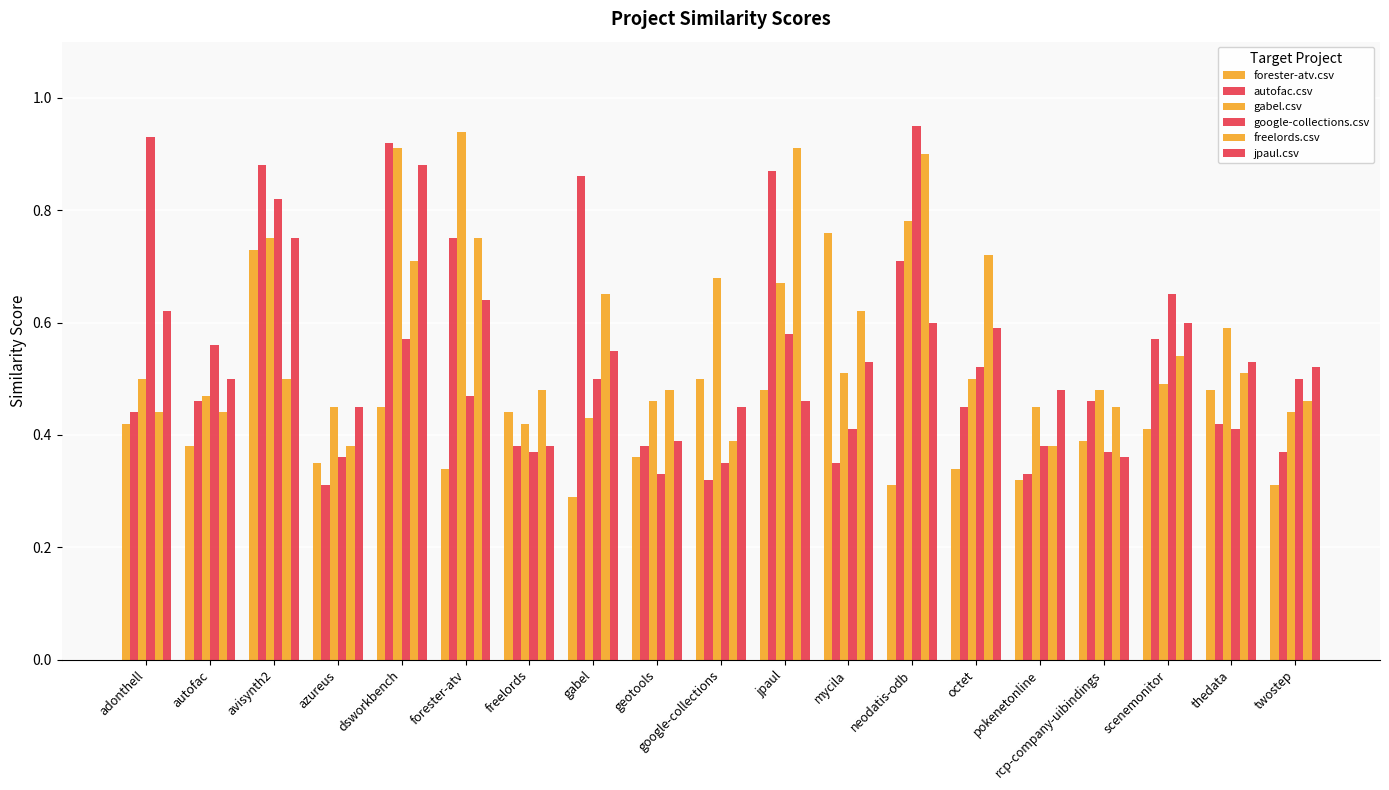

What is the label of the 13th bar from the left?

neodatis-odb